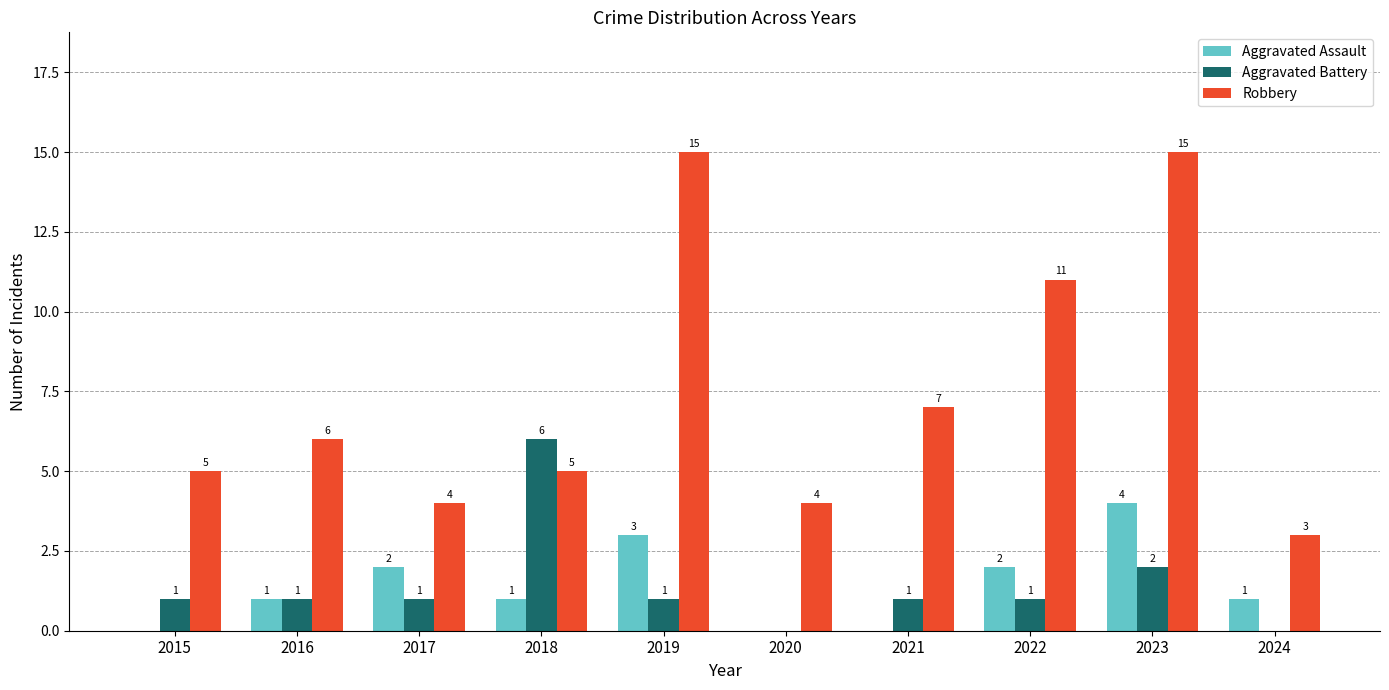

How many series are shown in this chart?

3